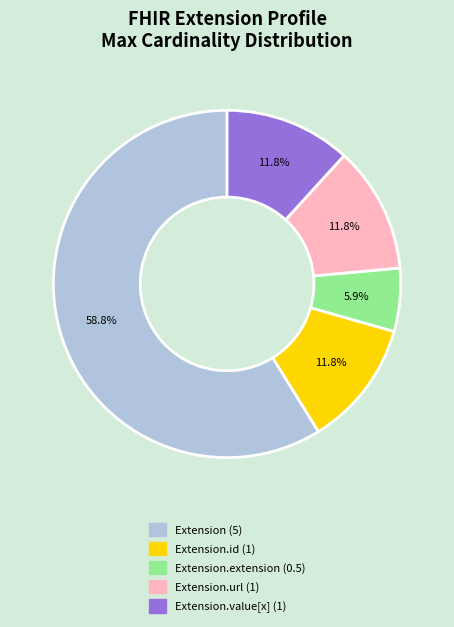

Count the number of slices in the pie.

5